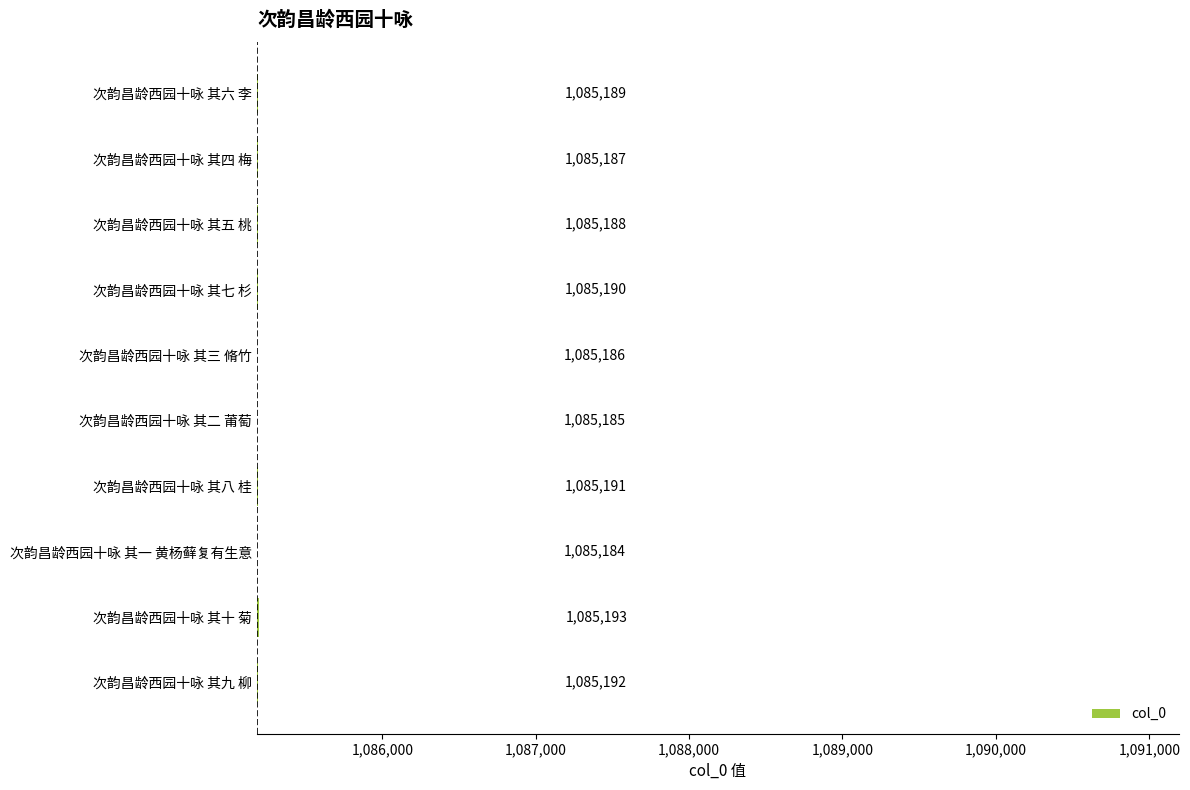

What is the sum of the values at 次韵昌龄西园十咏 其六 李 and 次韵昌龄西园十咏 其九 柳?

2170381